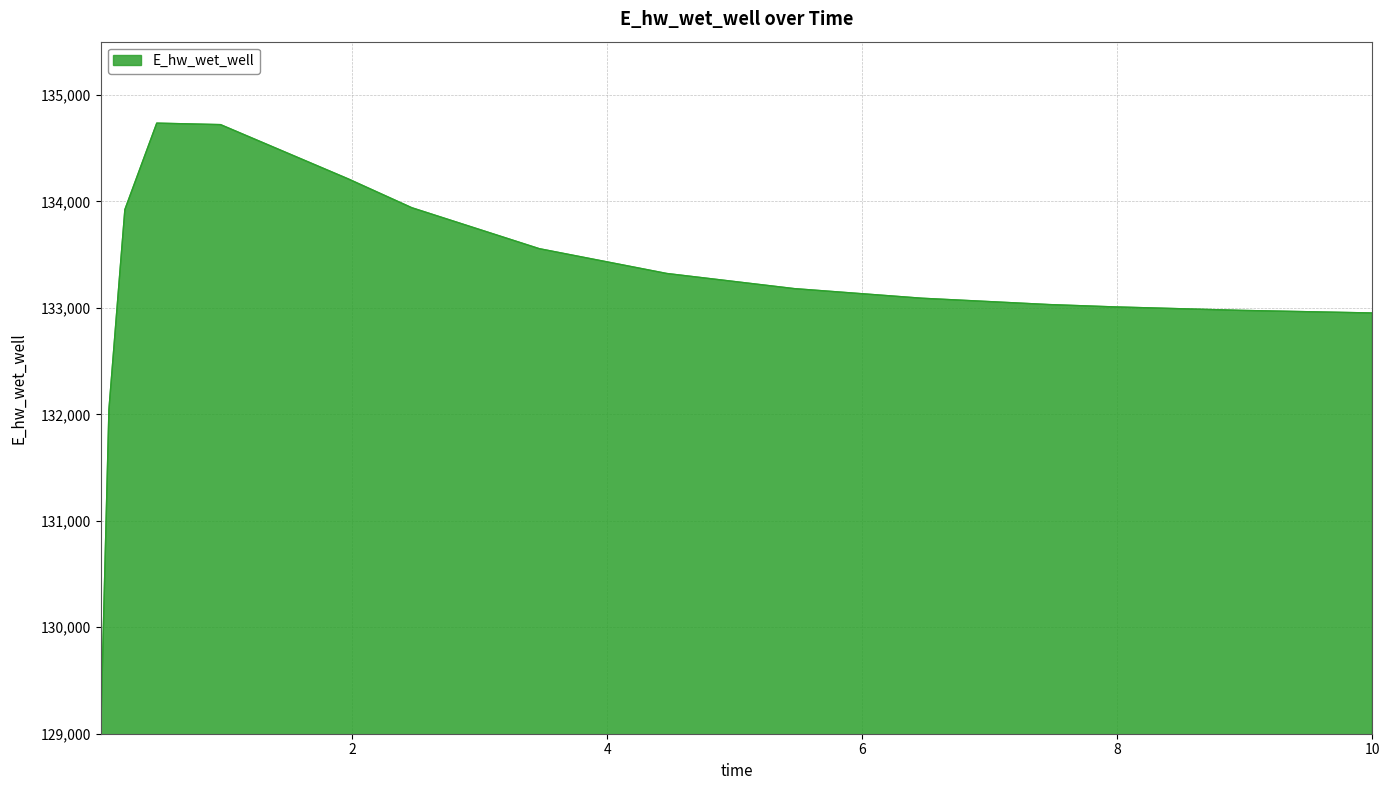

Does the chart have visible grid lines?

Yes